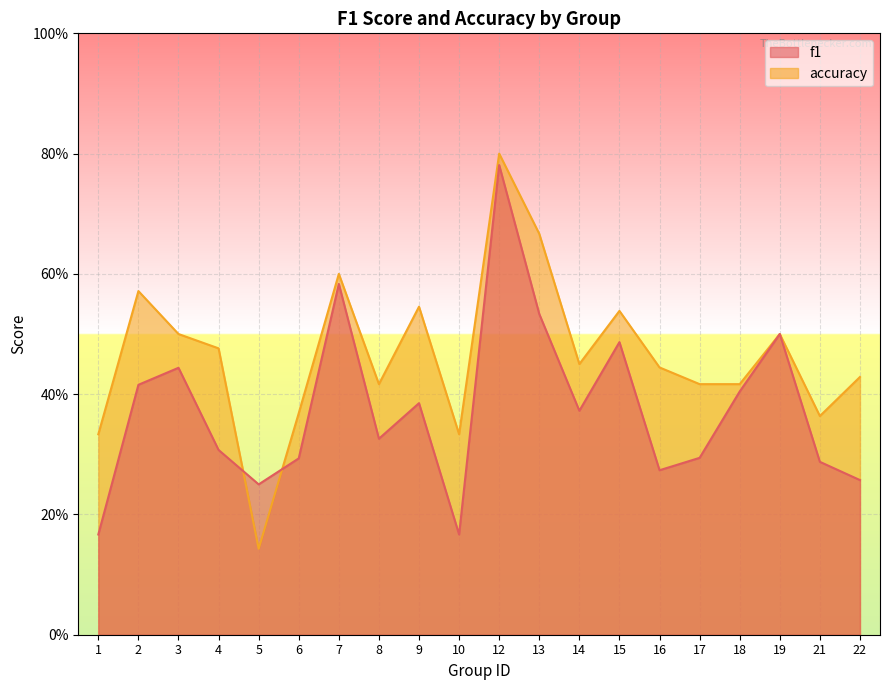

List the series in order of their overall mean, lowest first.

f1, accuracy